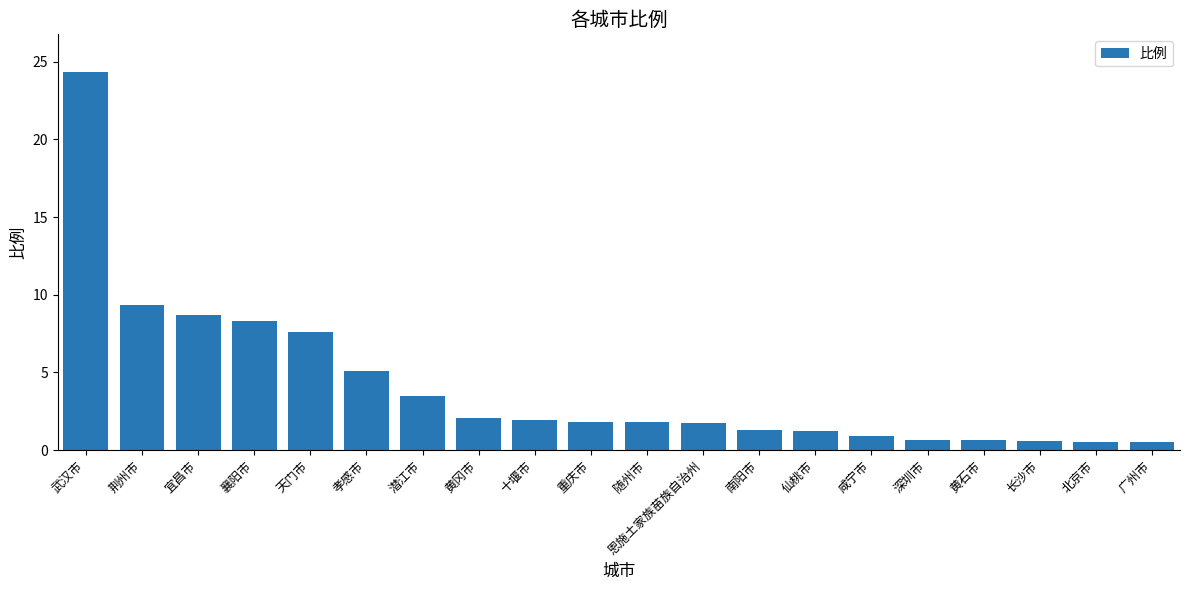

What position from the right is 天门市?

16